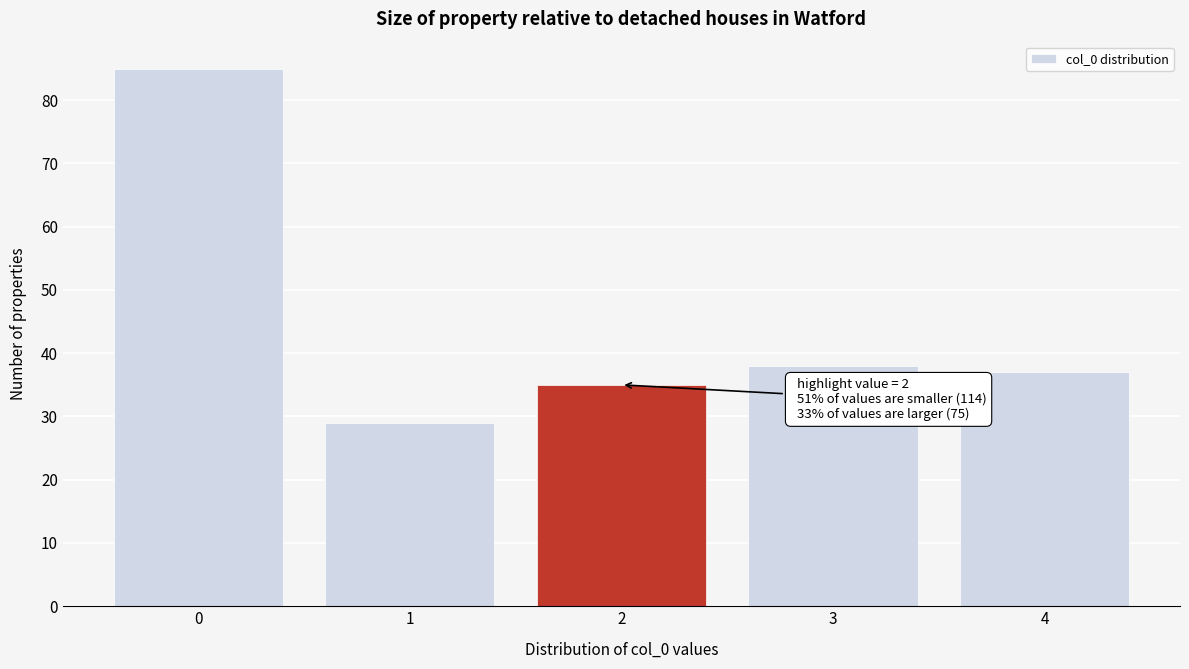

Reading left to right, transcribe all the data shown in this chart.

85	29	35	38	37